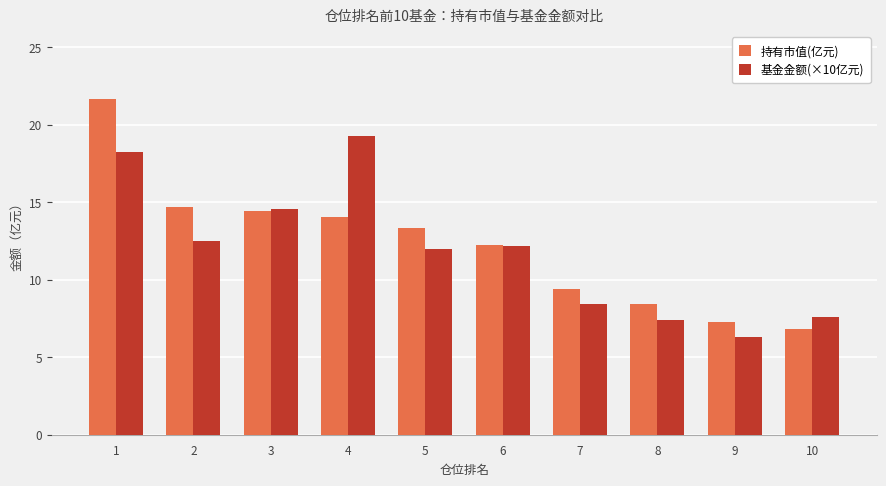

What is the average value of the 持有市值(亿元) series?

12.2